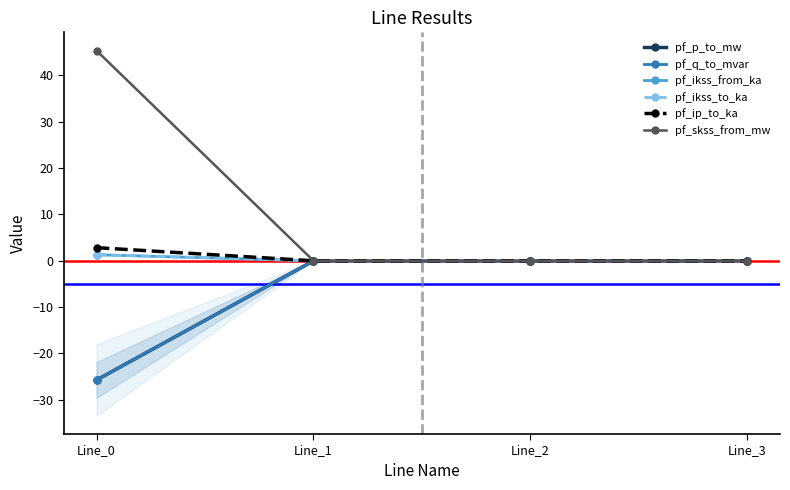

How many distinct data groups are displayed?

6